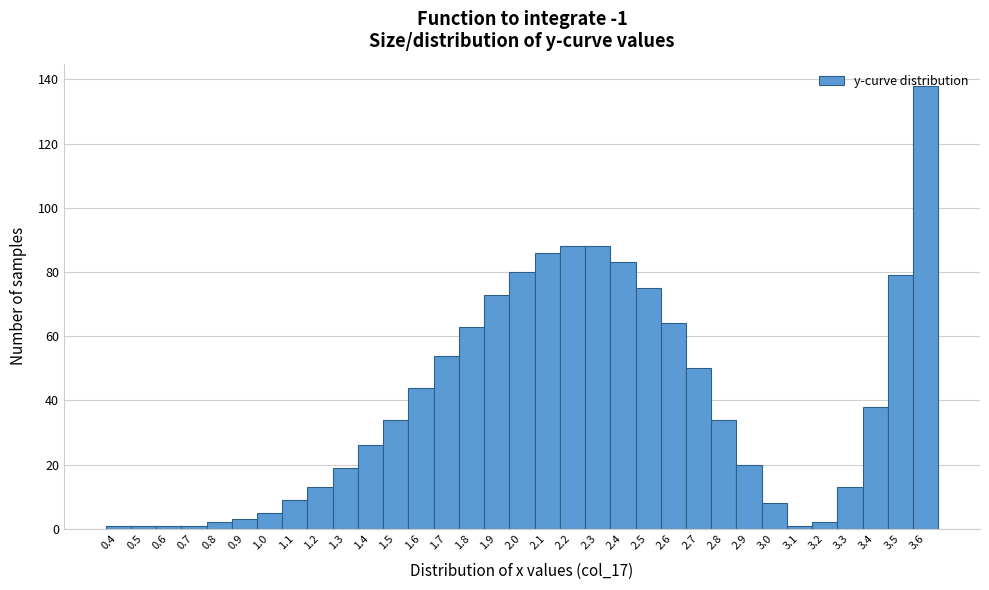

What is the height of the bar covering 2.15 to 2.25 on the x-axis? The values are not printed on the chart, so give them approximately, as read against the axis.

88